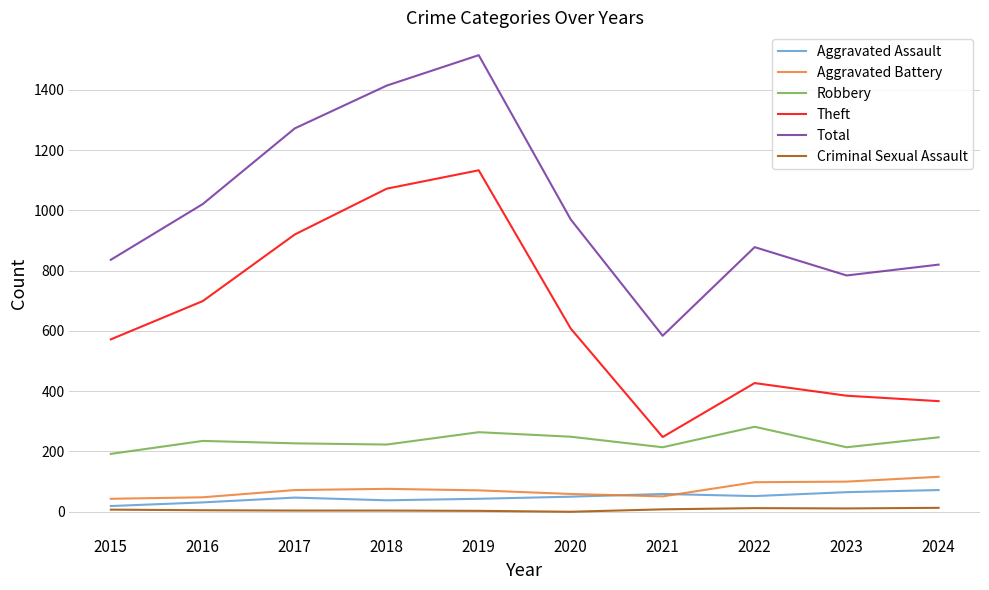

Where is Theft nearest to the value 690?

2016